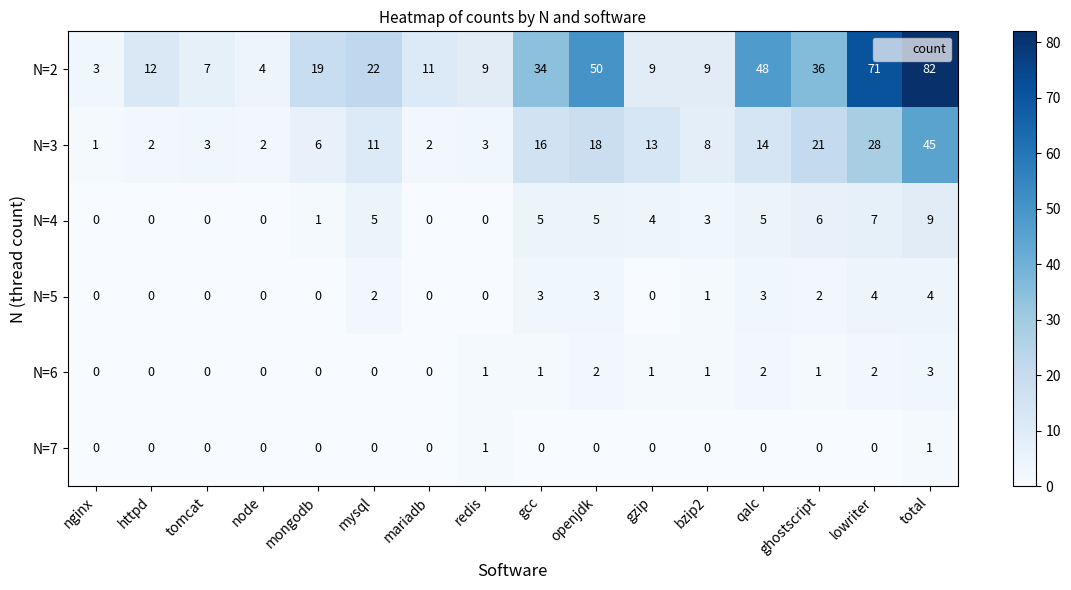

How many data points does each series have?

16